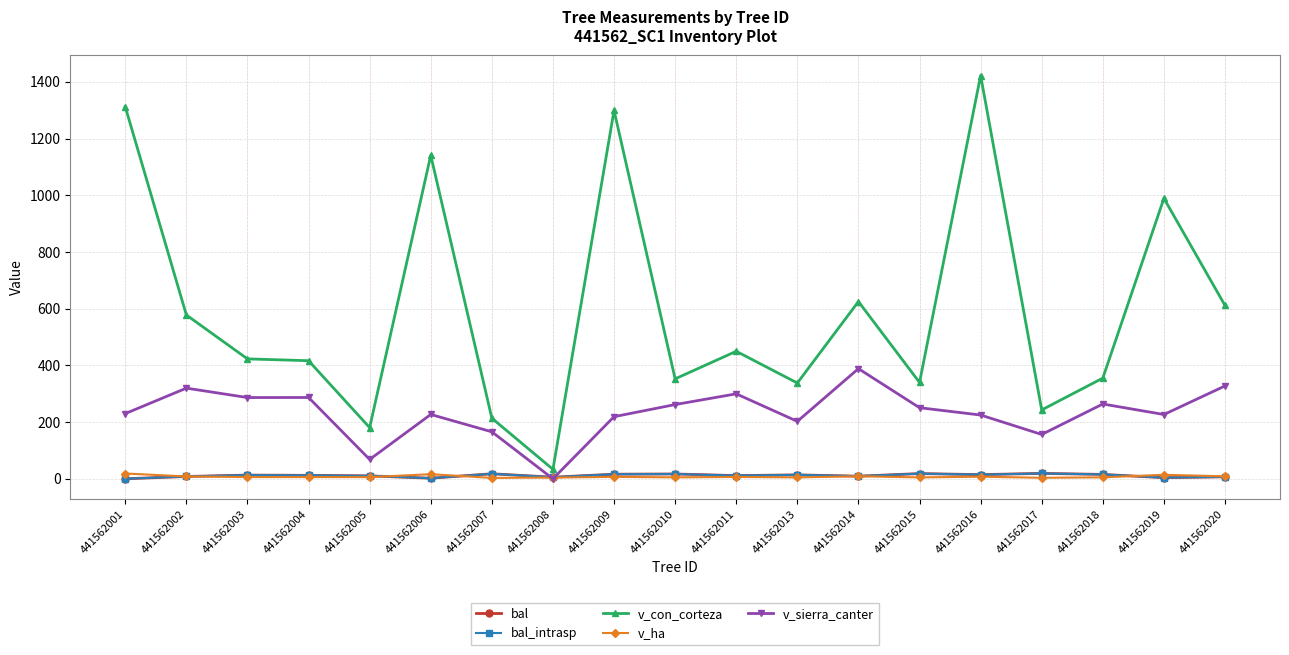

Where is the first local maximum for bal?

441562003